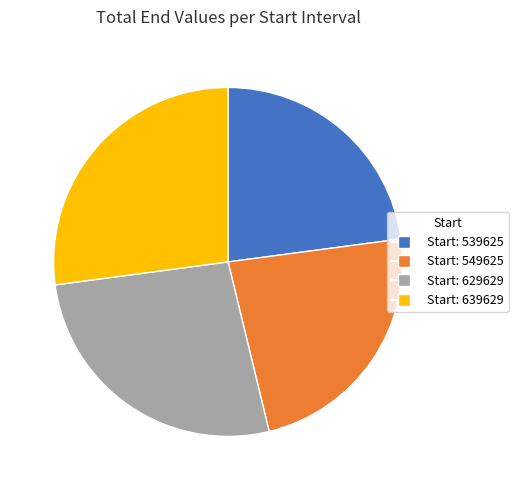

Is there a majority slice in this chart?

No